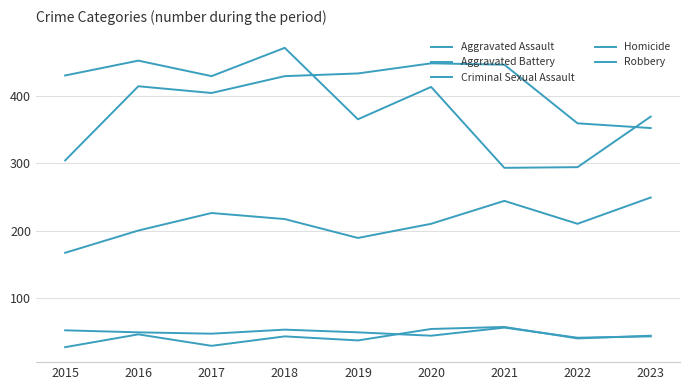

Reading left to right, what are all the values shown in this chart?

Aggravated Assault: 2015=167	2016=200	2017=226	2018=217	2019=189	2020=210	2021=244	2022=210	2023=249
Aggravated Battery: 2015=304	2016=414	2017=404	2018=429	2019=433	2020=448	2021=446	2022=359	2023=352
Criminal Sexual Assault: 2015=52	2016=49	2017=47	2018=53	2019=49	2020=44	2021=56	2022=41	2023=43
Homicide: 2015=27	2016=46	2017=29	2018=43	2019=37	2020=54	2021=57	2022=40	2023=44
Robbery: 2015=430	2016=452	2017=429	2018=471	2019=365	2020=413	2021=293	2022=294	2023=369